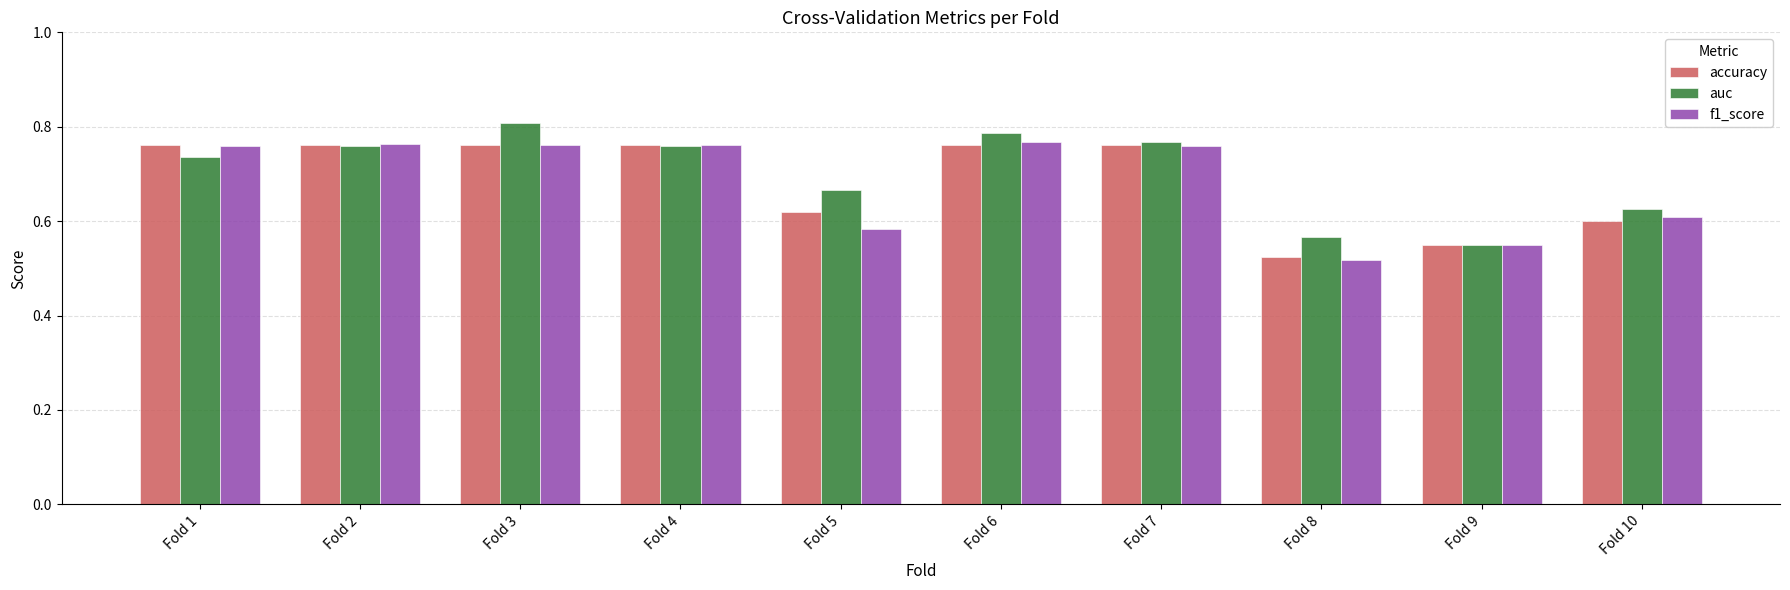

Which label corresponds to the smallest value in the chart?

Fold 8